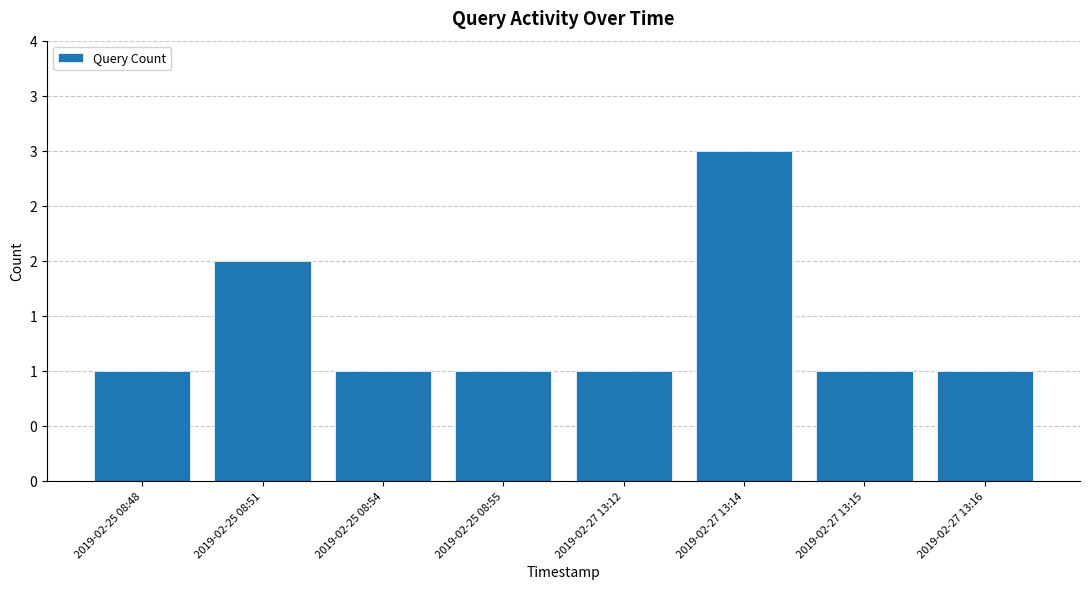

Between 2019-02-27 13:16 and 2019-02-25 08:51, which is larger?

2019-02-25 08:51